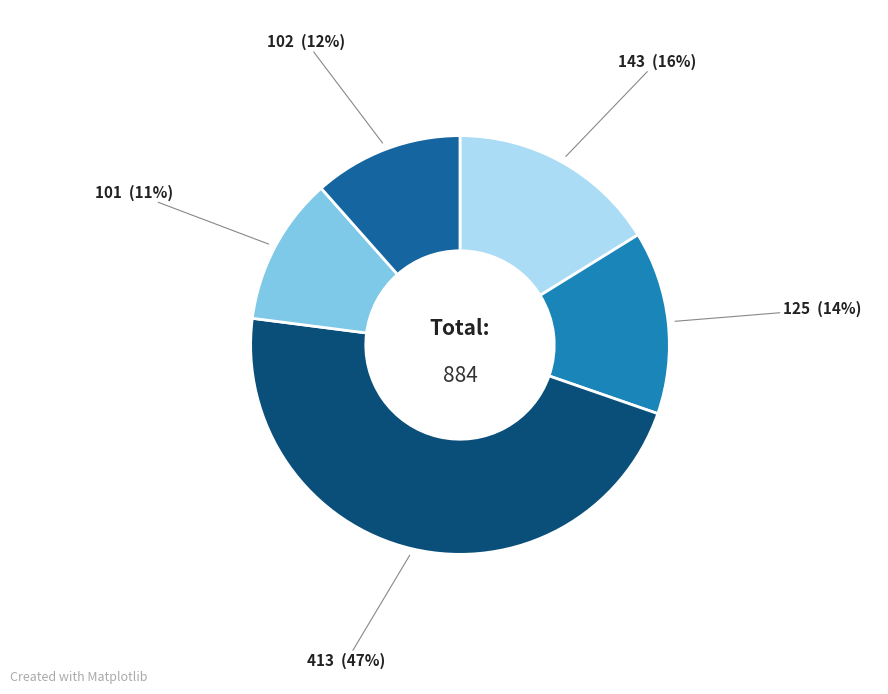

Does any single category account for the majority?

No